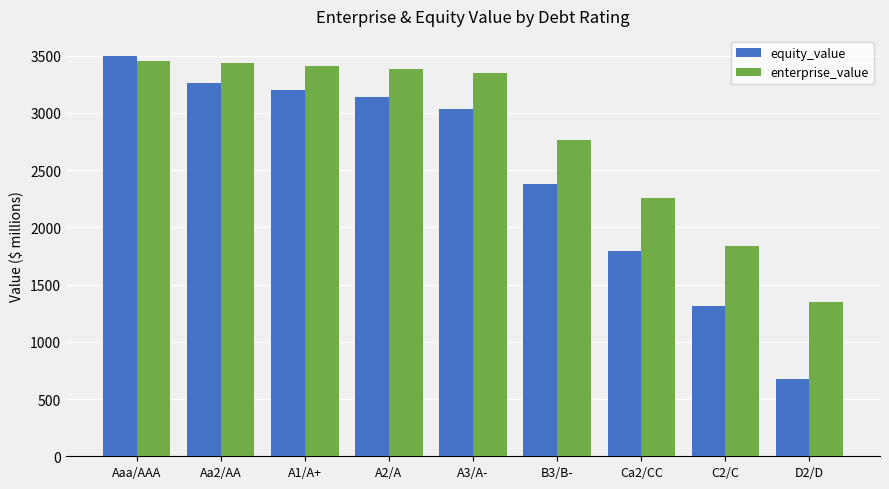

True or false: equity_value has a value of 3199.6 at A1/A+.

True